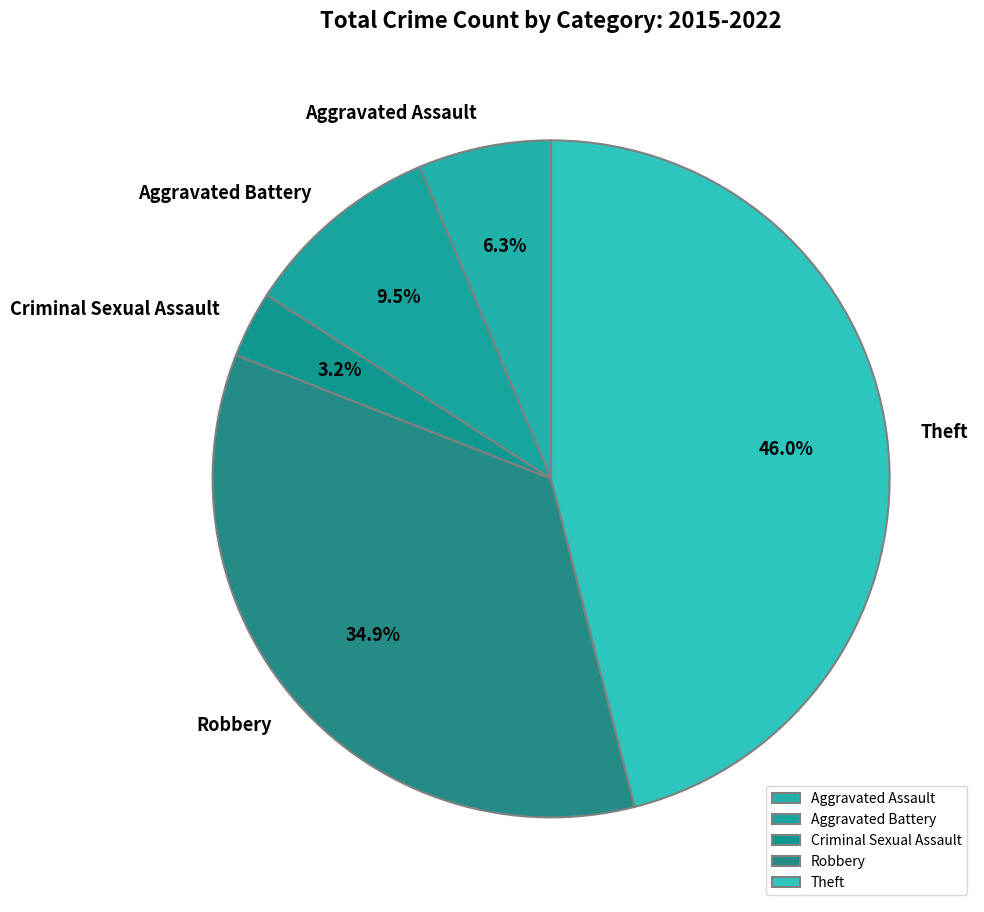

To the nearest percent, what is the combined percentage of Aggravated Assault and Robbery?

41%